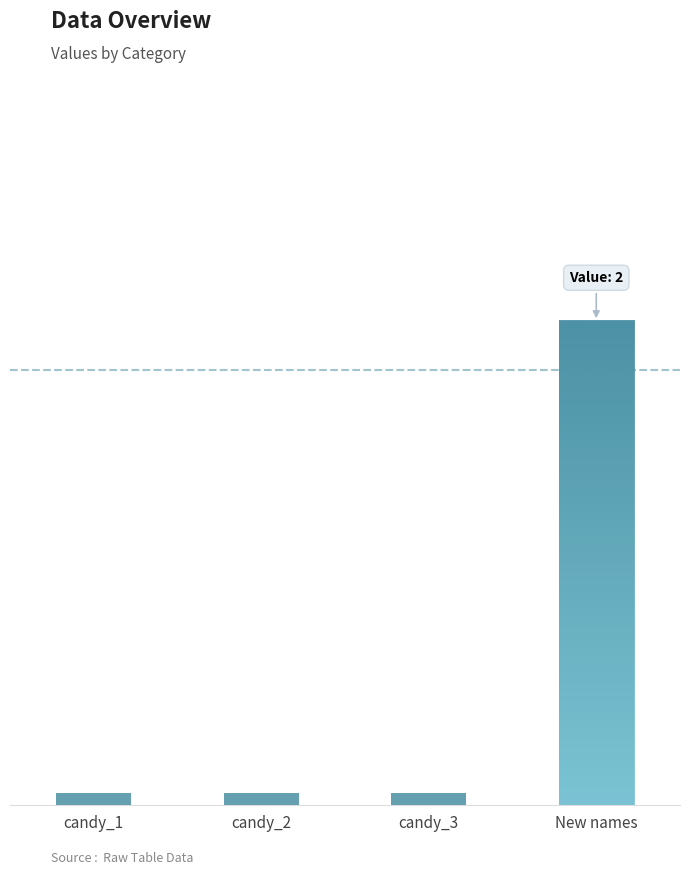

Reading right to left, transcribe all the data shown in this chart.

New names=2	candy_3=0	candy_2=0	candy_1=0